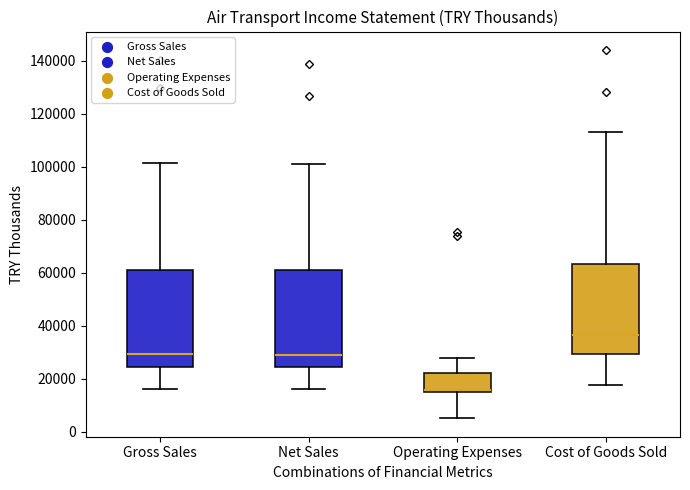

Reading left to right, transcribe this box plot: for each box, give where its median line is, the range the box spans, and where its two whiskers end, as read against the y-axis. The values are not printed on the chart, so give them approximately, as read against the axis.

Gross Sales: median 30000, box 24000 to 60000, whiskers 16000 to 102000
Net Sales: median 28000, box 24000 to 60000, whiskers 16000 to 100000
Operating Expenses: median 16000, box 14000 to 22000, whiskers 4000 to 28000
Cost of Goods Sold: median 36000, box 30000 to 64000, whiskers 18000 to 114000